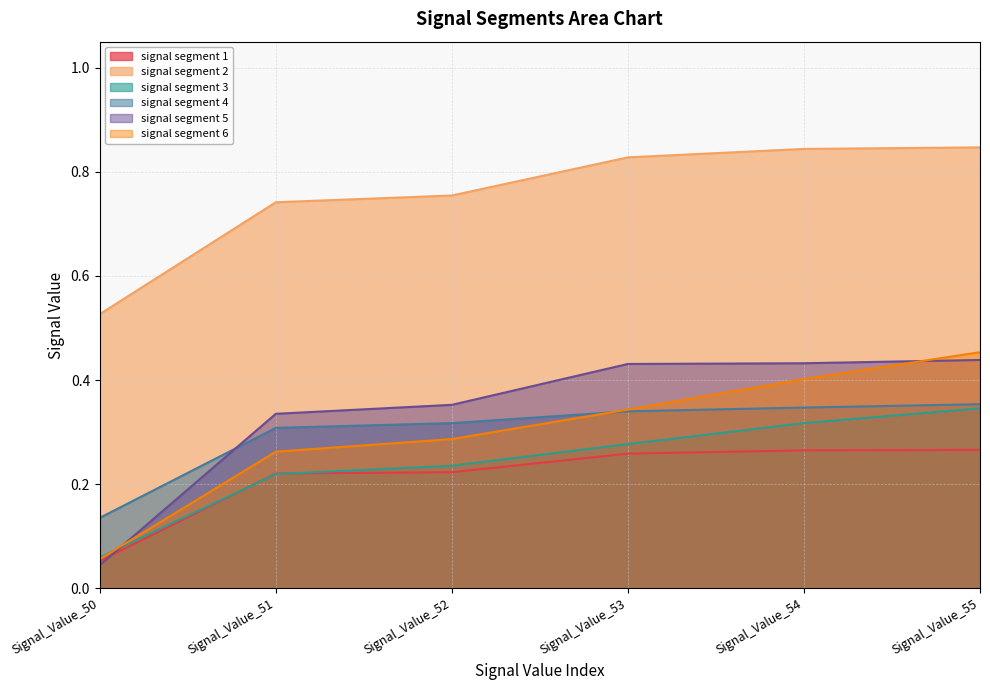

What is the approximate value of signal segment 3 at Signal_Value_51?

0.2